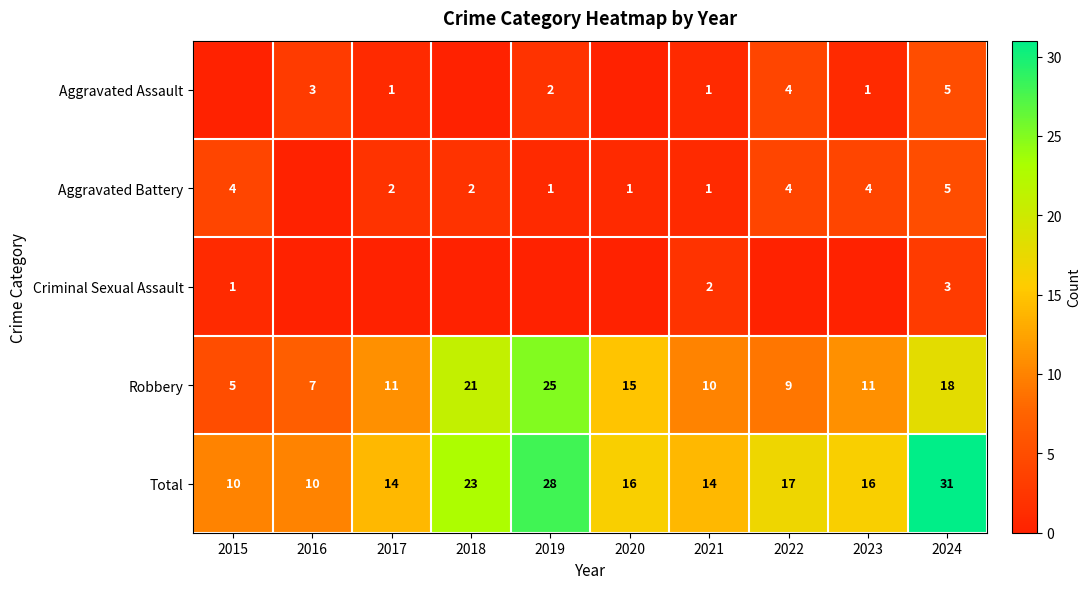

The value of Robbery at 2021 is 6. True or false?

False